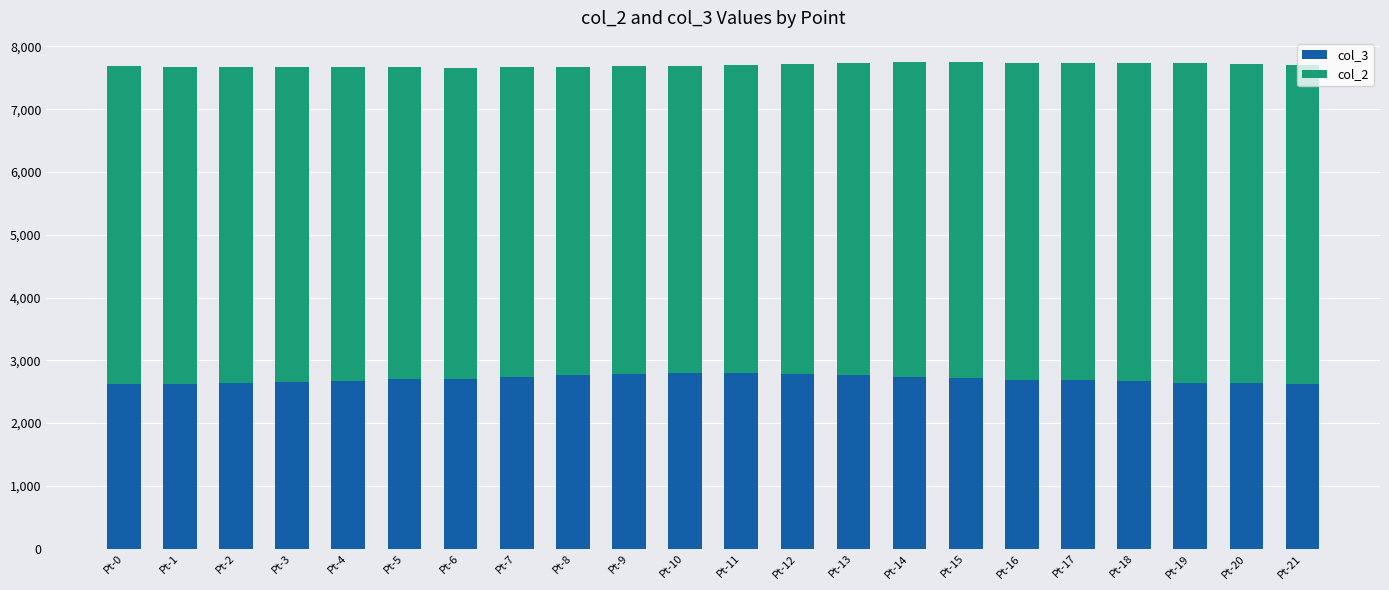

What is the minimum value for col_3?

2619.9